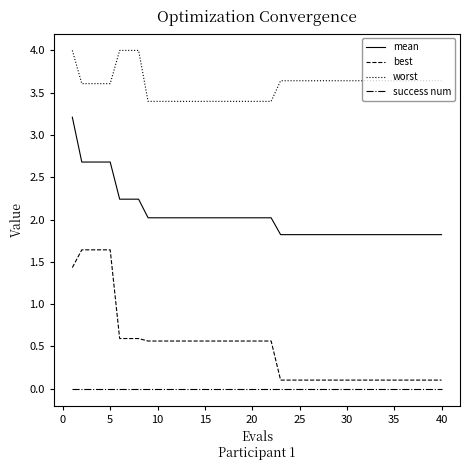

Which series has the largest range (max minus min)?

best